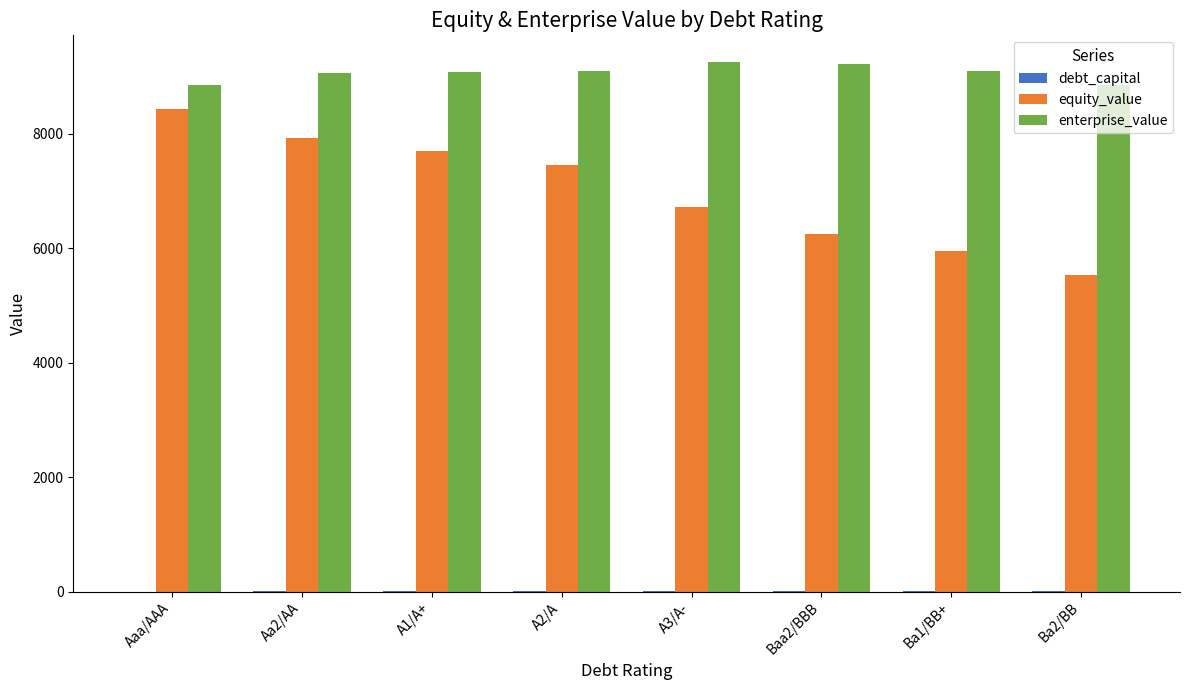

How many groups of bars are there?

8